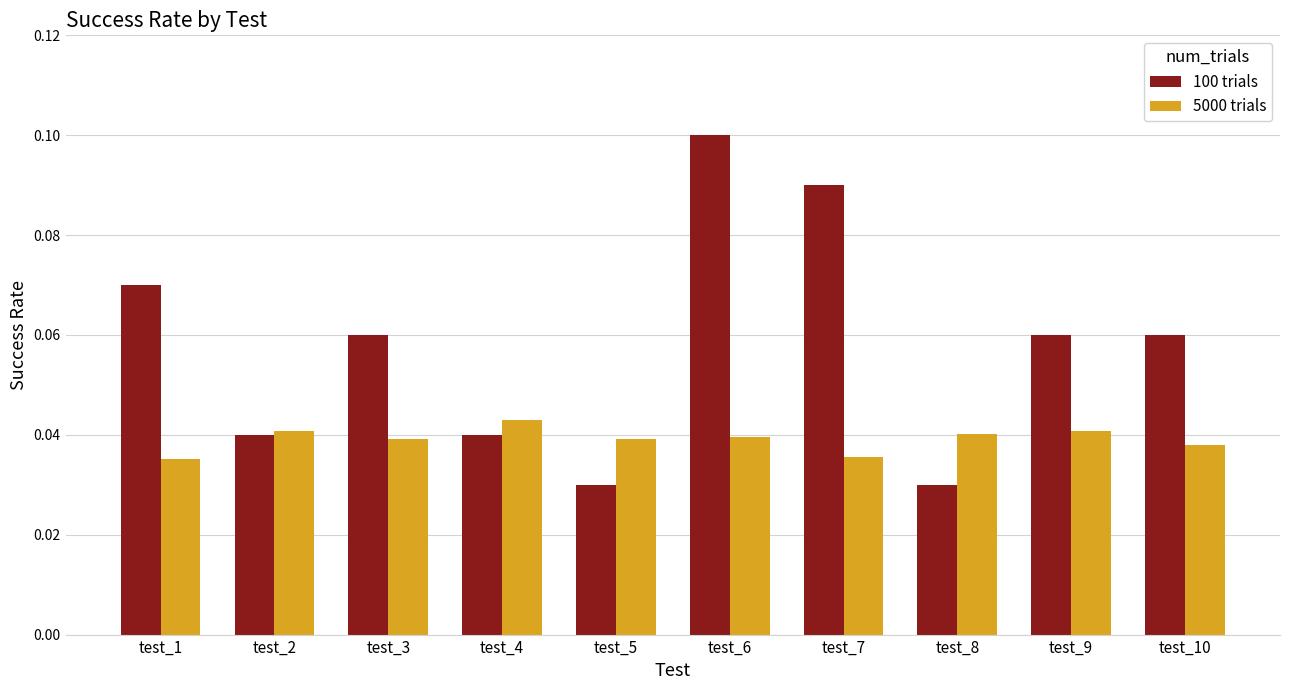

What are all the series names shown in the legend?

100 trials, 5000 trials